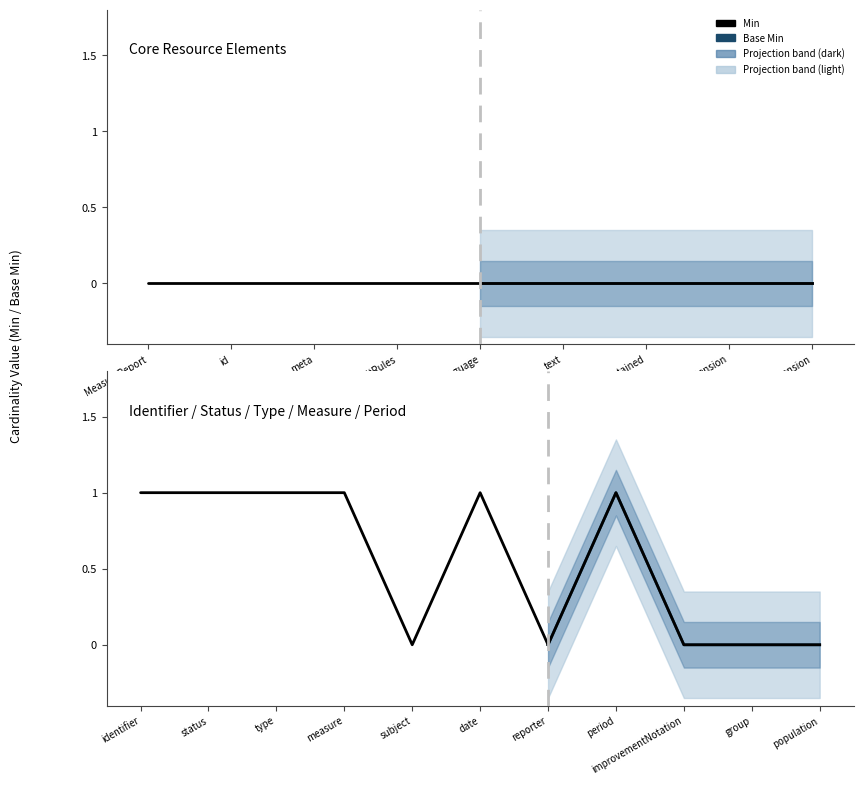

Between MeasureReport.type and MeasureReport.identifier, which is larger?

MeasureReport.type